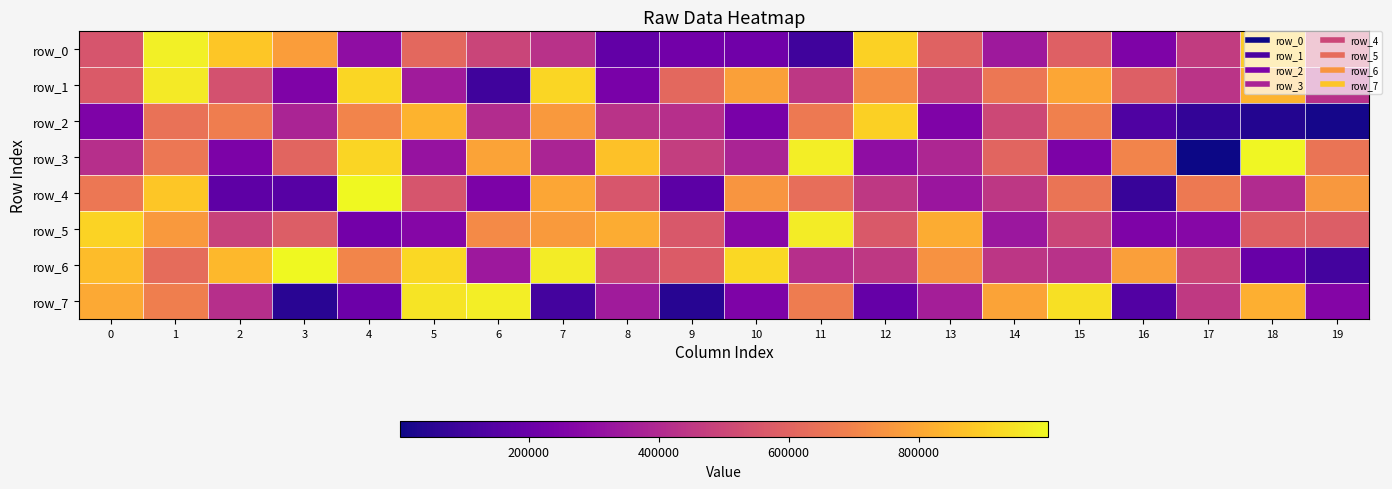

Reading right to left, what are all the values shown in this chart?

row_0: 19=523499	18=895302	17=461574	16=251386	15=586345	14=343674	13=596676	12=907923	11=100359	10=217899	9=221759	8=181618	7=428451	6=495656	5=614499	4=299975	3=773088	2=881084	1=978088	0=550599
row_1: 19=424450	18=832032	17=435286	16=582925	15=797815	14=660169	13=482026	12=726556	11=446665	10=781557	9=615199	8=241734	7=921027	6=99349	5=351042	4=918377	3=256108	2=537734	1=967125	0=568713
row_2: 19=14095	18=36919	17=68395	16=135111	15=689503	14=507311	13=257448	12=902711	11=669282	10=241109	9=418608	8=430556	7=762961	6=407435	5=834932	4=699592	3=383089	2=683194	1=645490	0=253899
row_3: 19=653309	18=993993	17=1602	16=702218	15=247501	14=605127	13=390670	12=300816	11=974627	10=379730	9=469826	8=869609	7=381685	6=790444	5=318266	4=914151	3=602872	2=250181	1=661218	0=420396
row_4: 19=760342	18=403015	17=671672	16=80820	15=653846	14=446053	13=330325	12=449935	11=636486	10=750279	9=168479	8=551894	7=796947	6=247175	5=548476	4=998346	3=156454	2=169361	1=881392	0=661139
row_5: 19=581833	18=586271	17=274431	16=253564	15=499966	14=334363	13=815358	12=563163	11=967860	10=278435	9=561965	8=813823	7=768485	6=720868	5=271429	4=225600	3=580878	2=485160	1=764269	0=912445
row_6: 19=108484	18=193096	17=502215	16=777022	15=428808	14=444128	13=742257	12=450412	11=420462	10=922947	9=571827	8=501464	7=971173	6=338160	5=923034	4=705163	3=998999	2=845460	1=625073	0=856150
row_7: 19=269493	18=821876	17=456176	16=145747	15=940734	14=791643	13=360711	12=190802	11=675758	10=252481	9=48143	8=351033	7=107137	6=972313	5=950655	4=204653	3=49486	2=419467	1=685893	0=805834